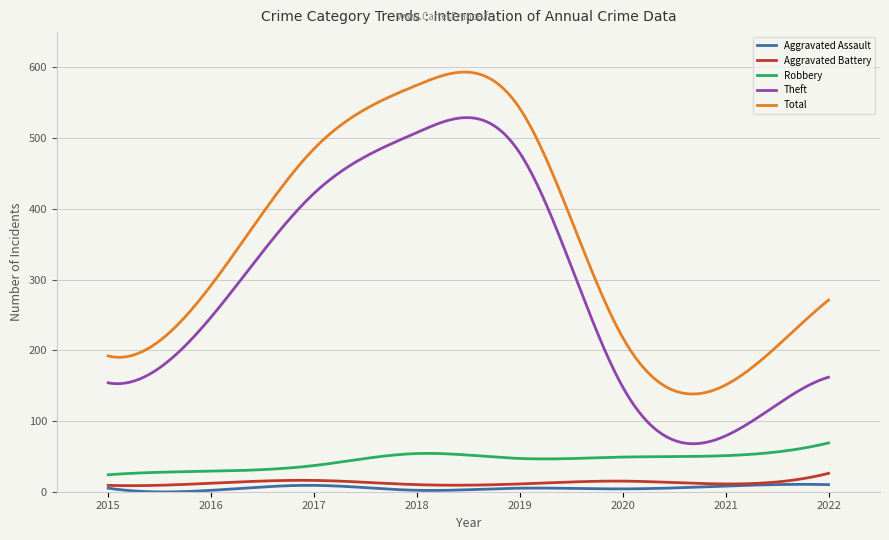

Which series has the widest spread of values?

Theft